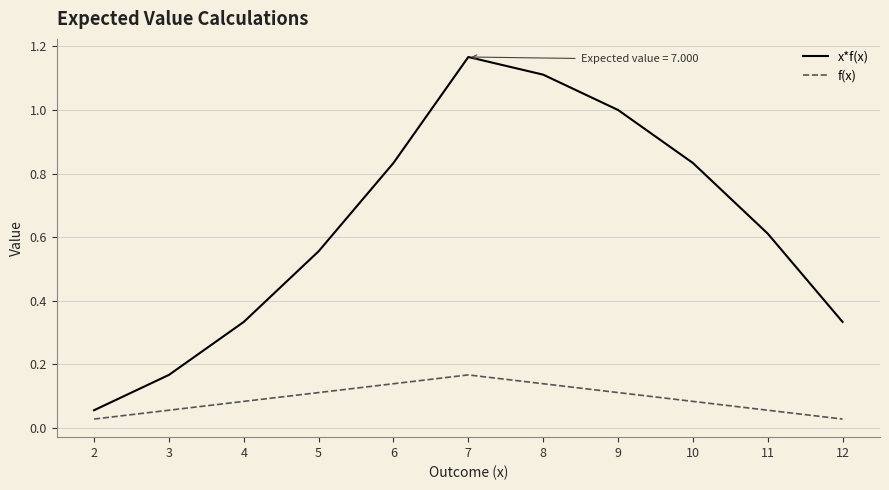

What is the difference between the maximum and minimum values in the x*f(x) series?

1.1